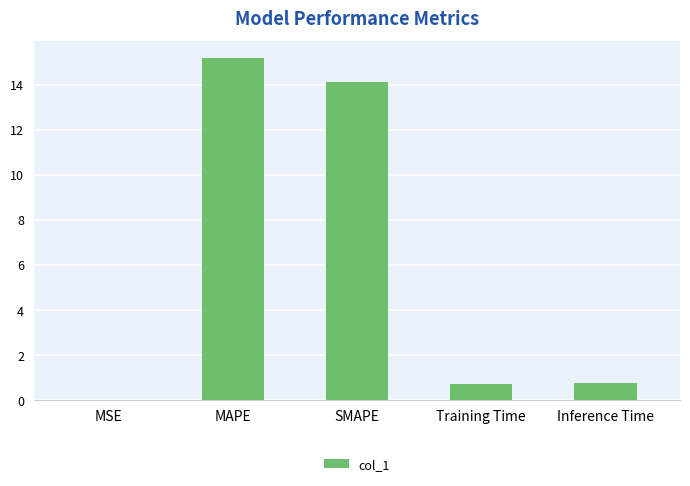

Which category has the highest value across all series?

MAPE